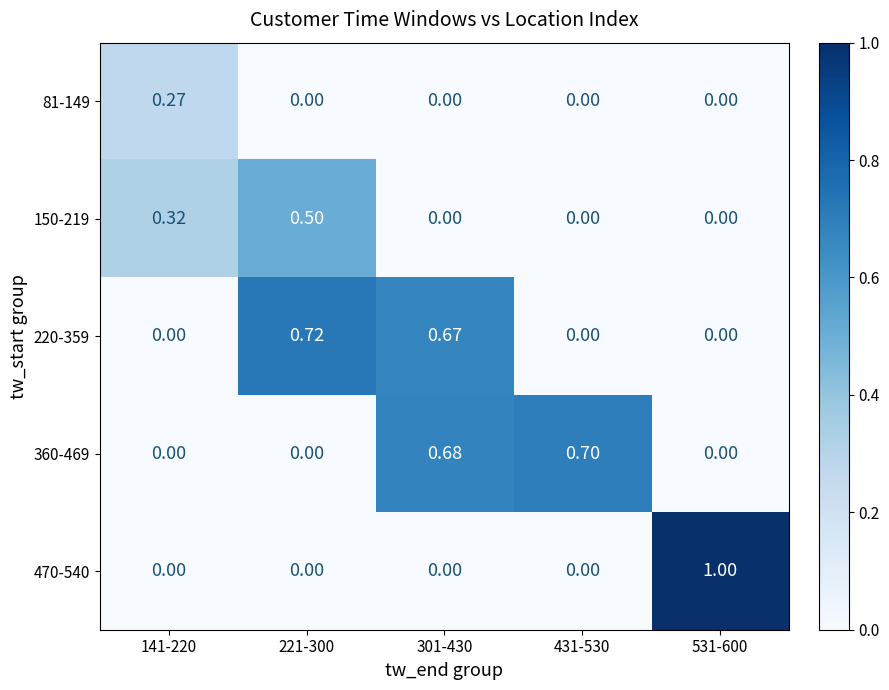

At how many categories does at least one series exceed 0?

5